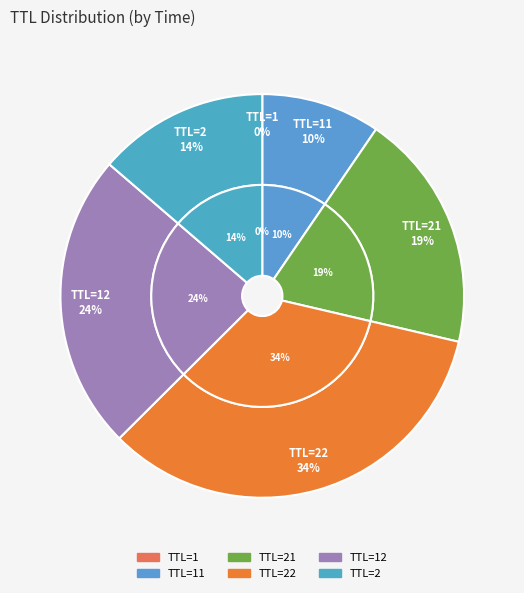

What is the smallest slice in the pie chart?

1